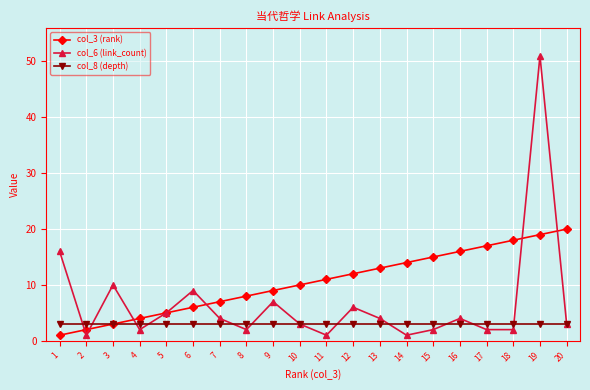

Is the value of col_8 (depth) at 2 greater than the value of col_3 (rank) at 9?

No